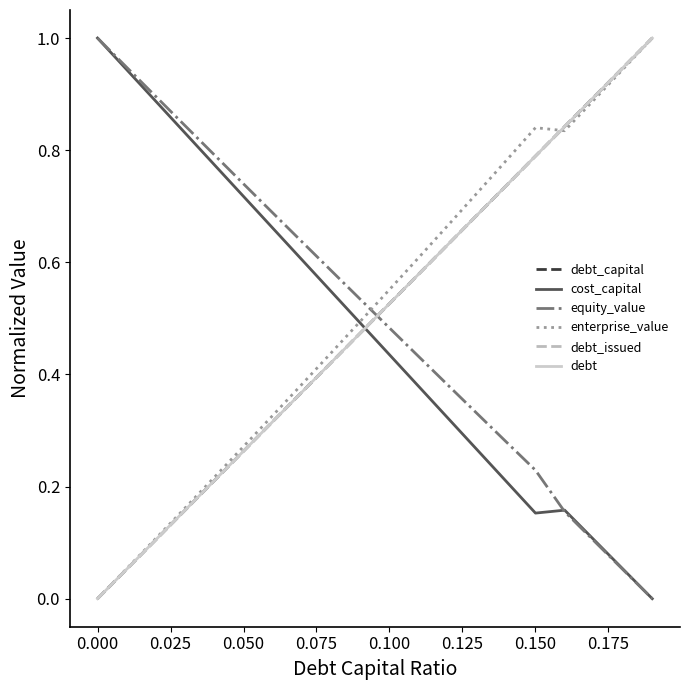

How many intersections are there between enterprise_value and debt?

1